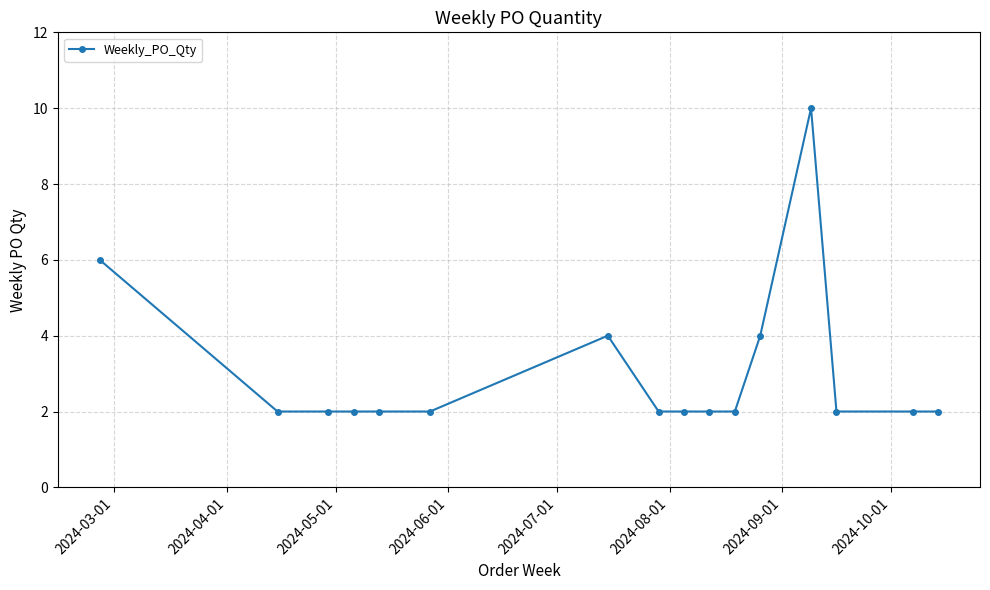

What is the value of the 16th point from the left?

2